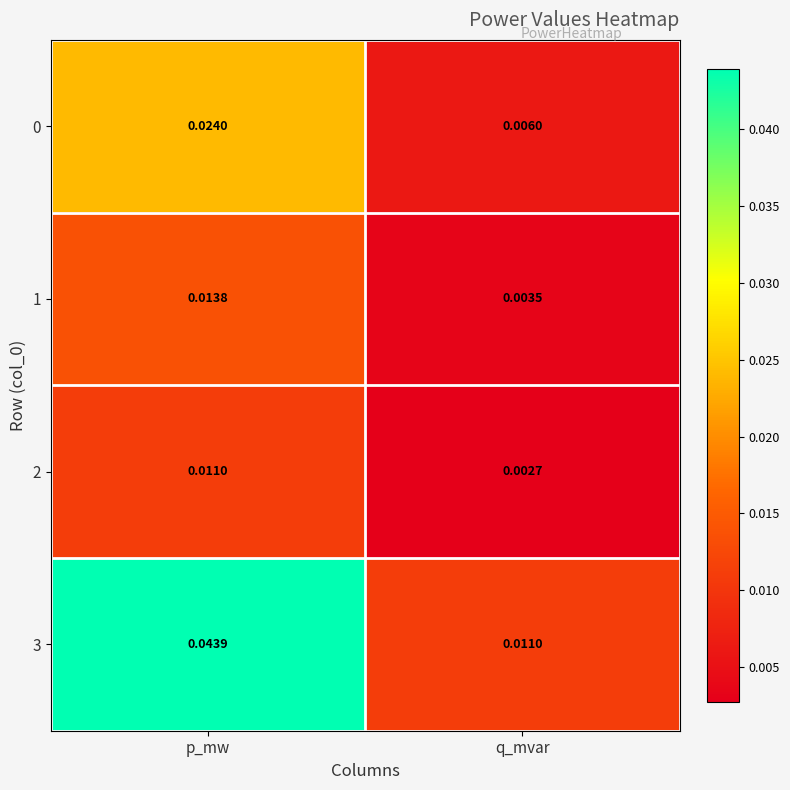

At which category is the sum across all series the highest?

p_mw